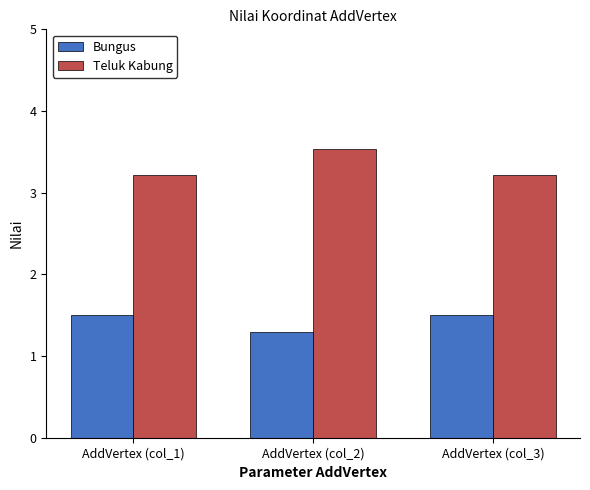

Read the Teluk Kabung value at AddVertex (col_1).

3.2